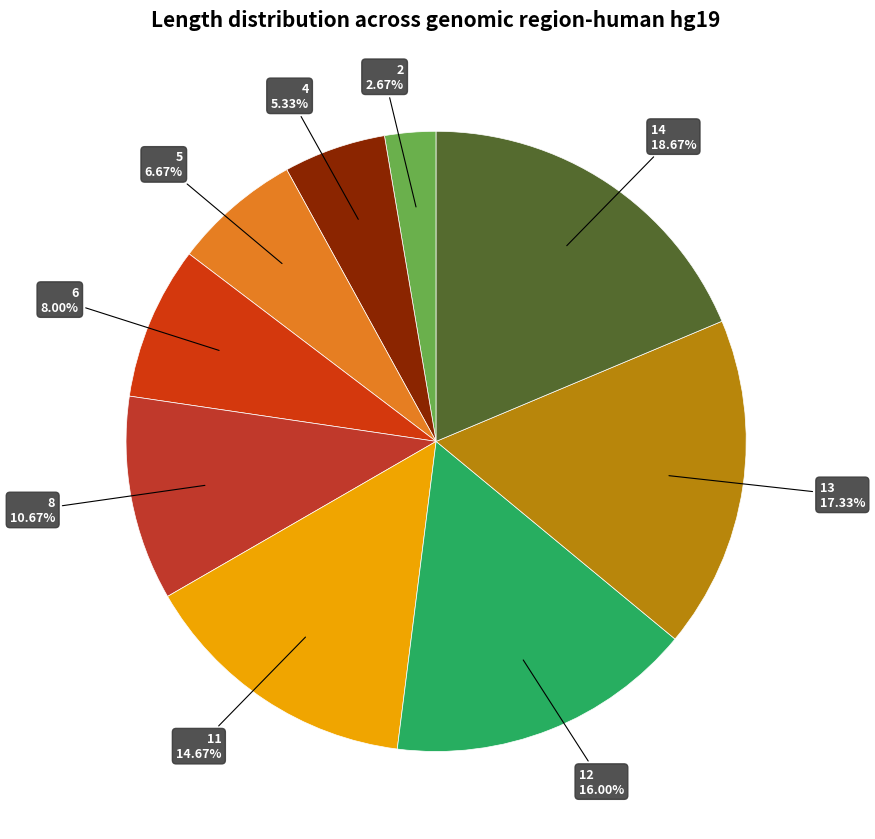

Count the number of slices in the pie.

9